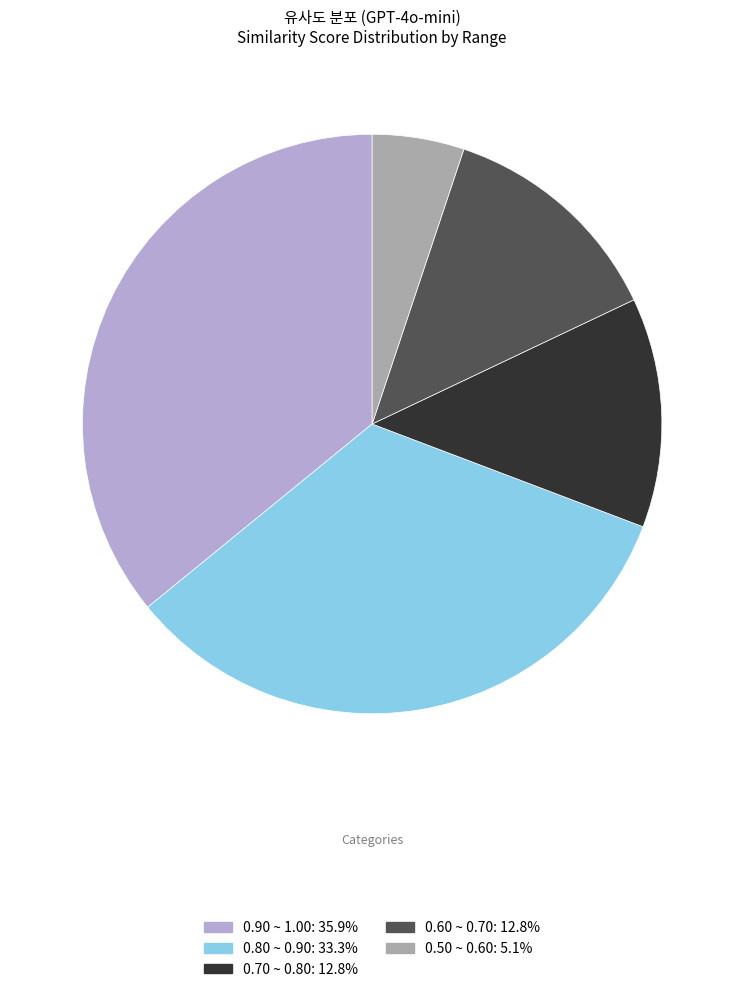

Is there a majority slice in this chart?

No